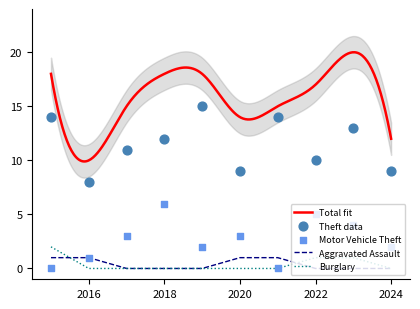

Which series contains the lowest Y value?

Motor Vehicle Theft